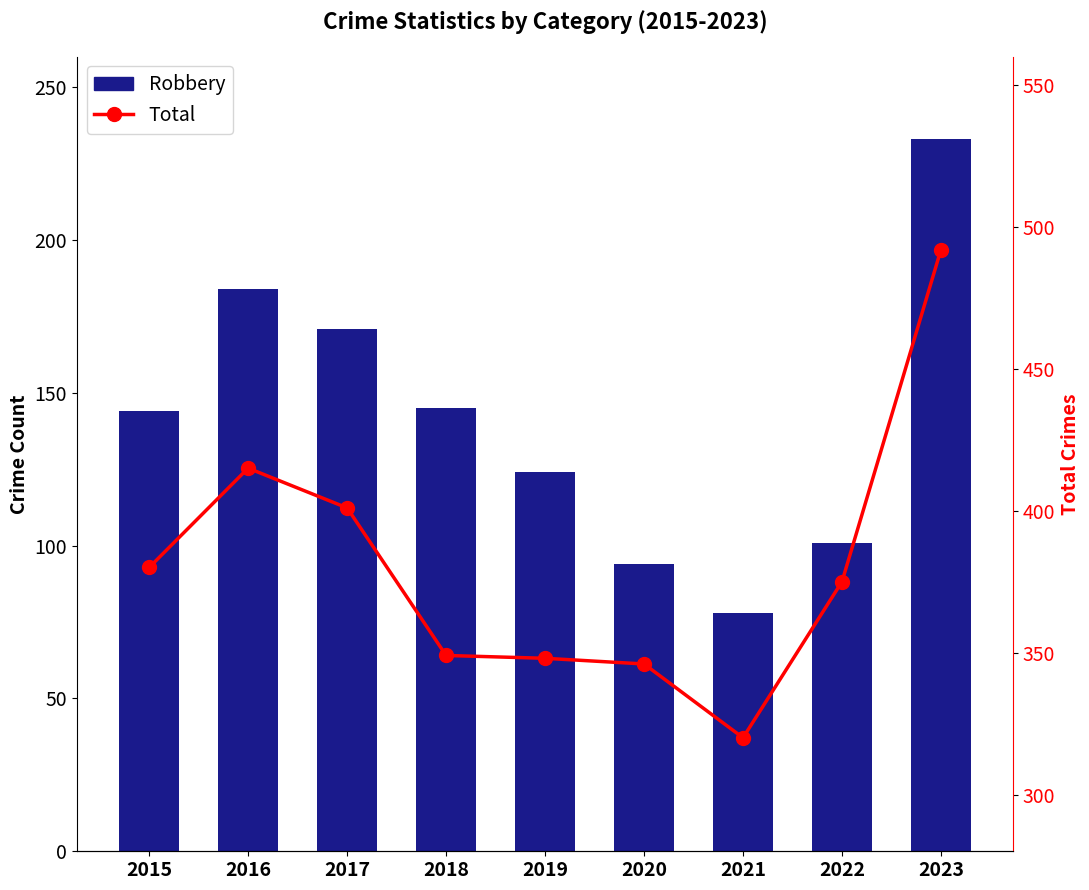

What is the approximate value of Robbery at 2020, to the nearest 10?

90